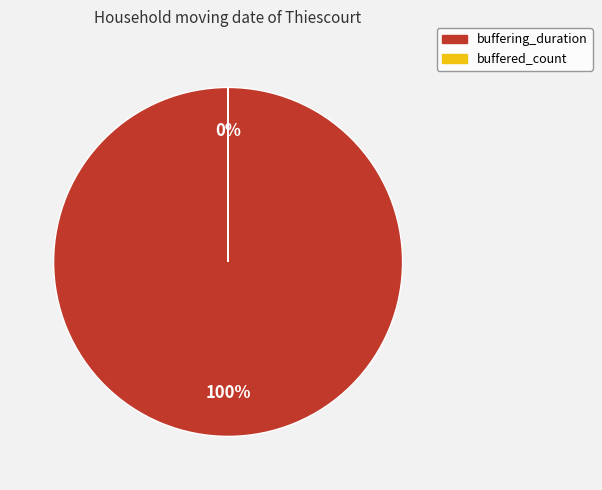

What is the change in value from buffering_duration to buffered_count?

-80046988